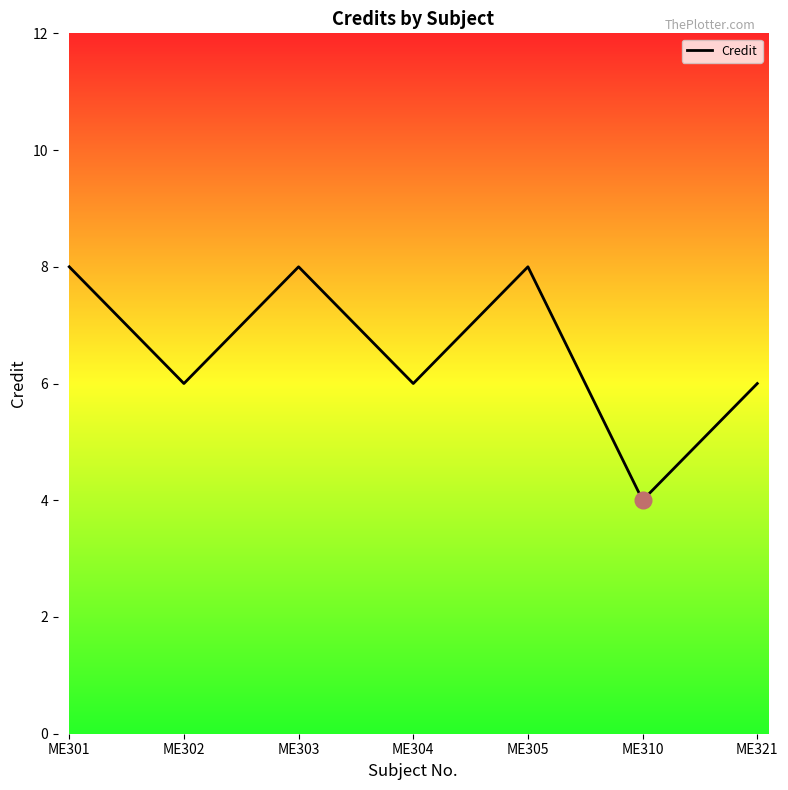

What is the change in value from ME301 to ME310?

-4